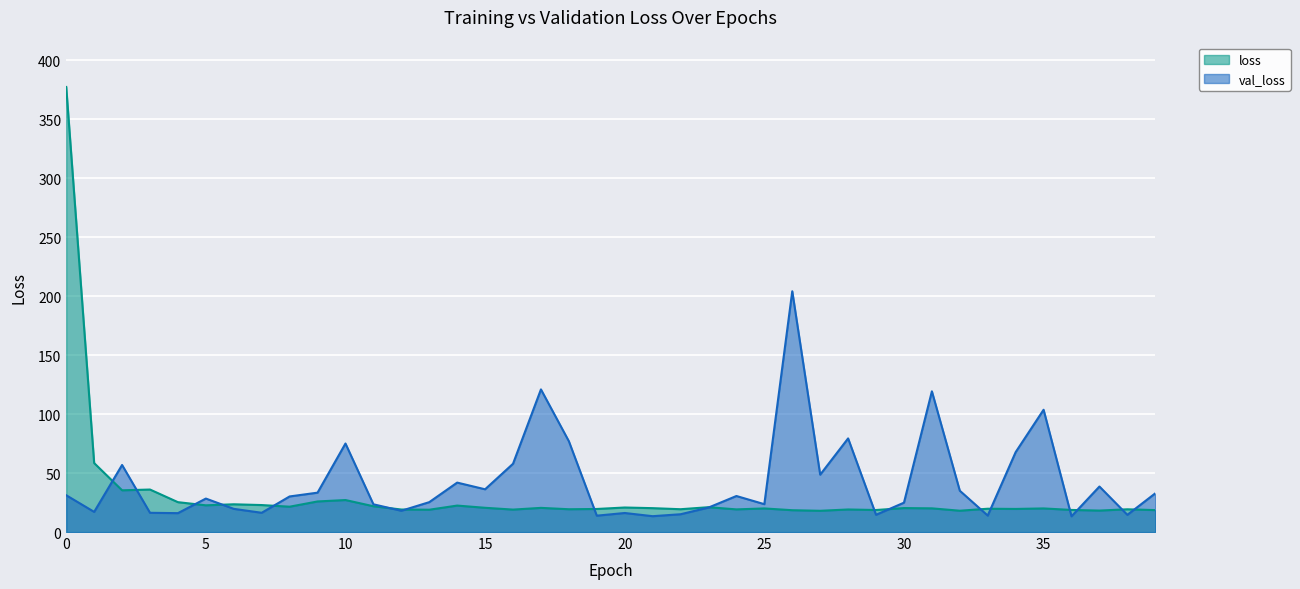

Which has a higher value, 17 or 11?

11